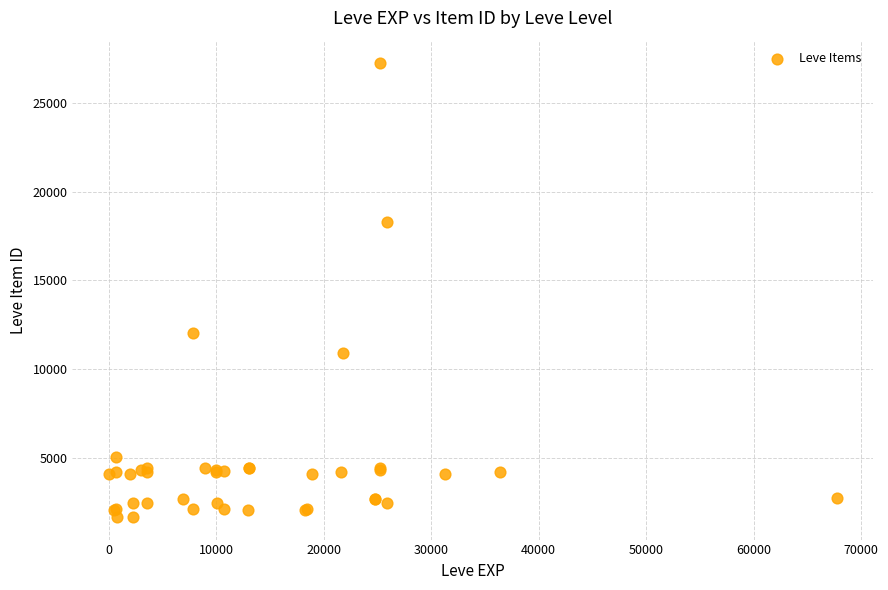

What Y value in the scatter plot is closest to 14448?

12018